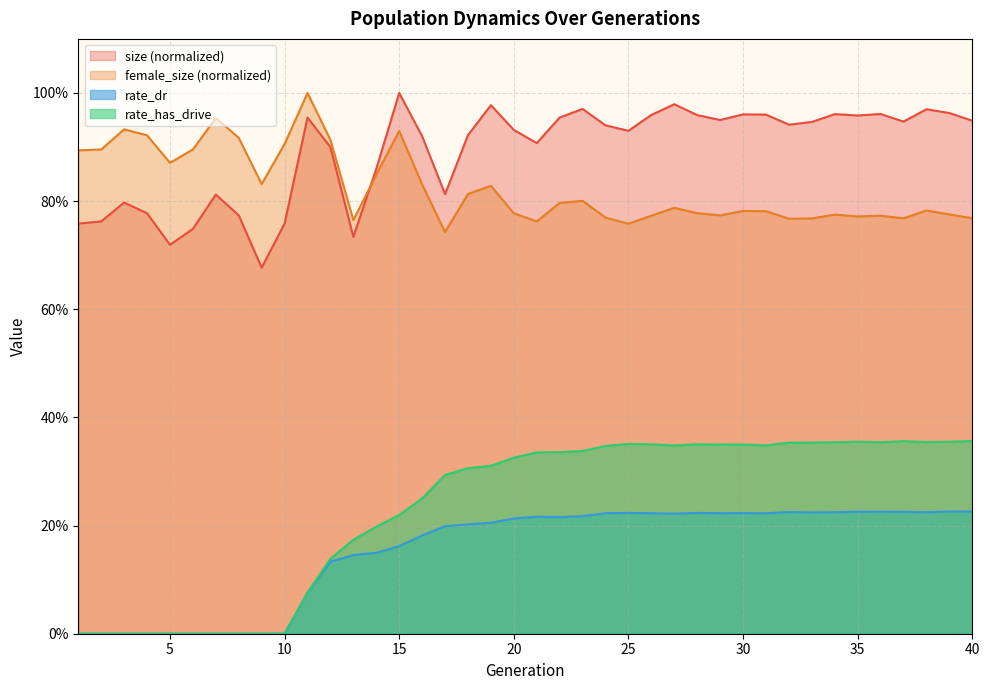

At how many categories does at least one series exceed 0?

40